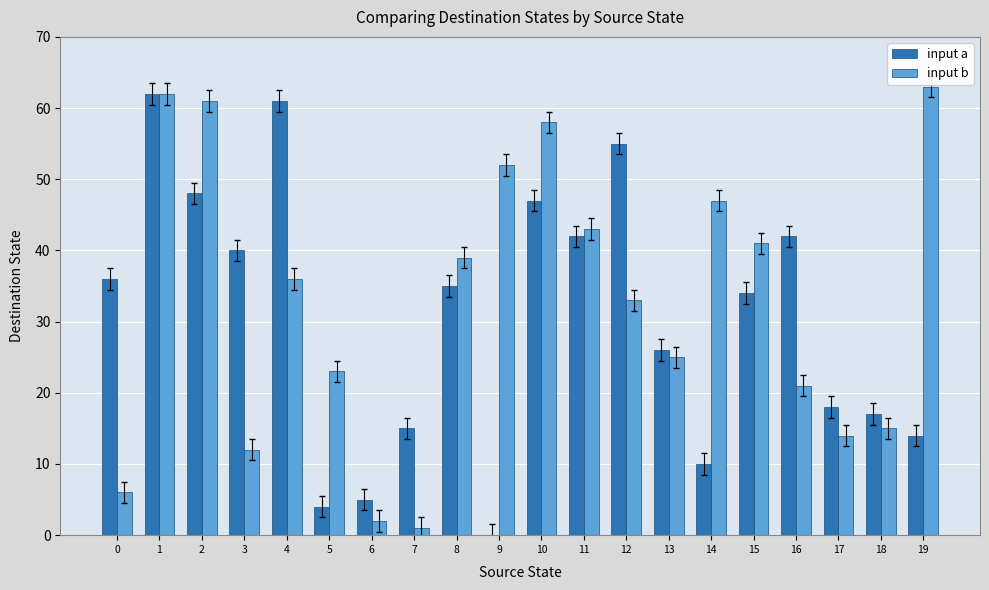

What is the maximum value for input b?

63